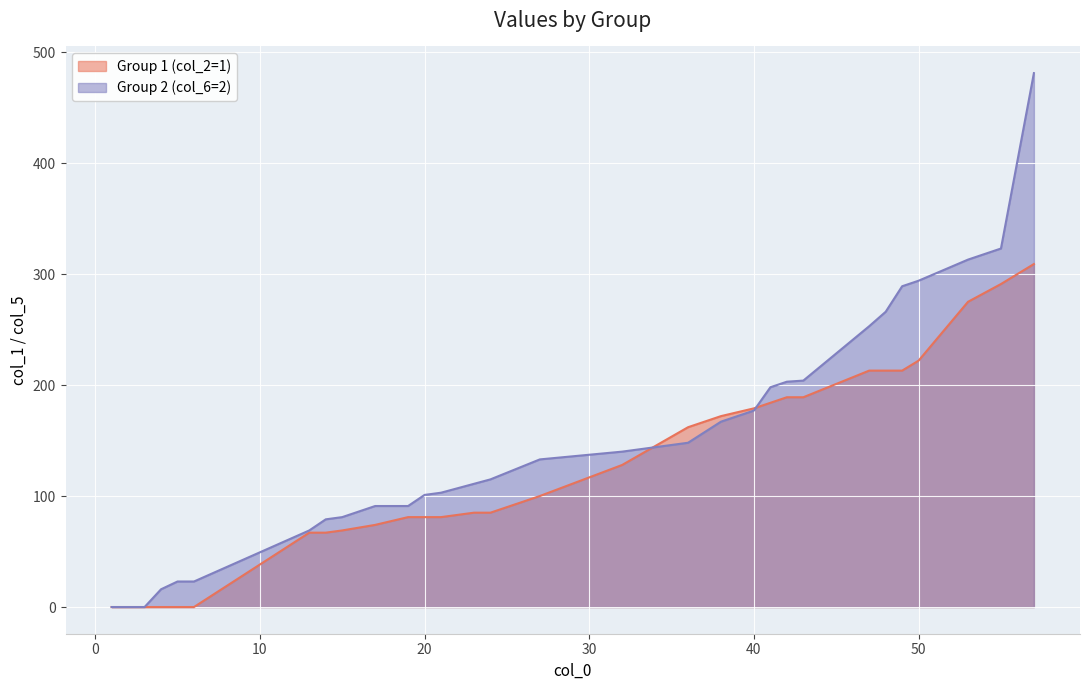

Reading left to right, transcribe all the data shown in this chart.

Group 1 (col_2=1): 0	0	0	0	0	0	67	67	69	74	81	81	81	85	85	100	128	162	172	179	184	189	189	213	213	213	222	275	291	309
Group 2 (col_6=2): 0	0	0	16	23	23	69	79	81	91	91	101	103	111	115	133	140	148	167	177	198	203	204	253	266	289	294	313	323	481